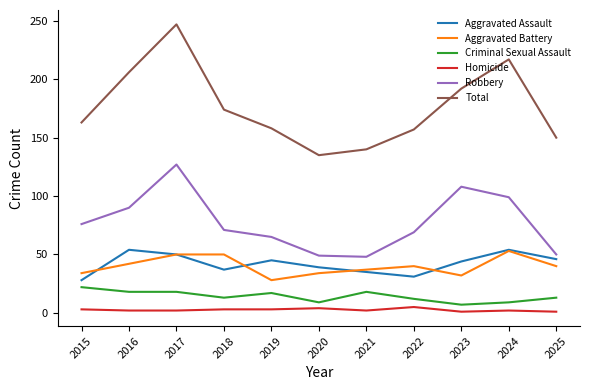

True or false: Criminal Sexual Assault and Aggravated Battery cross at least once.

False